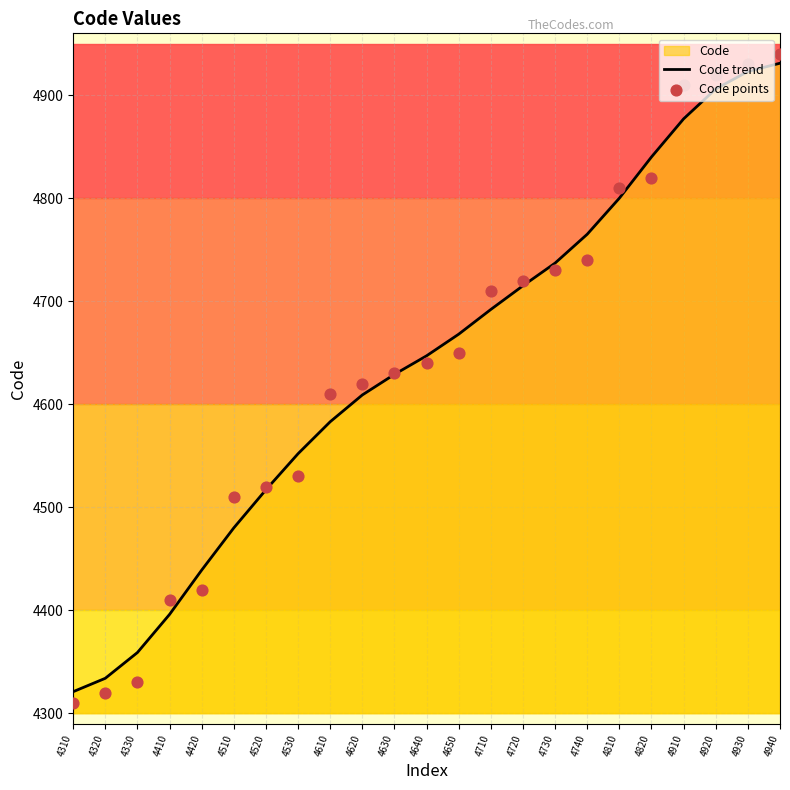

What is the maximum value for Code trend?

4931